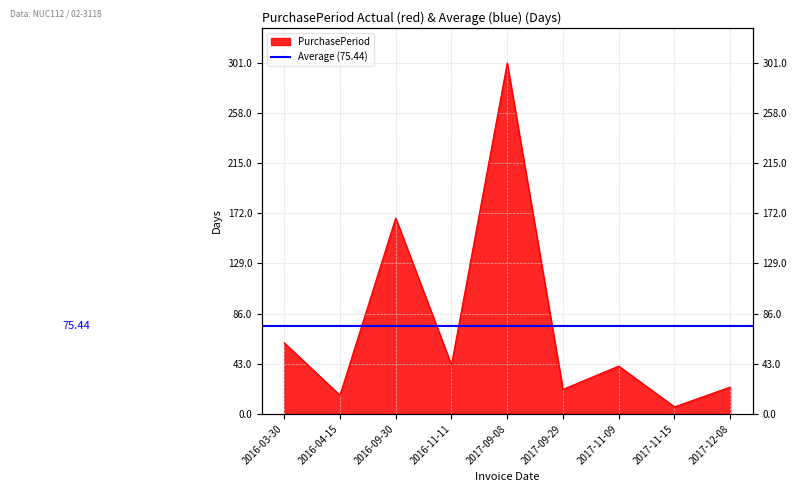

What is the approximate value at 2017-09-08, to the nearest 50?

300